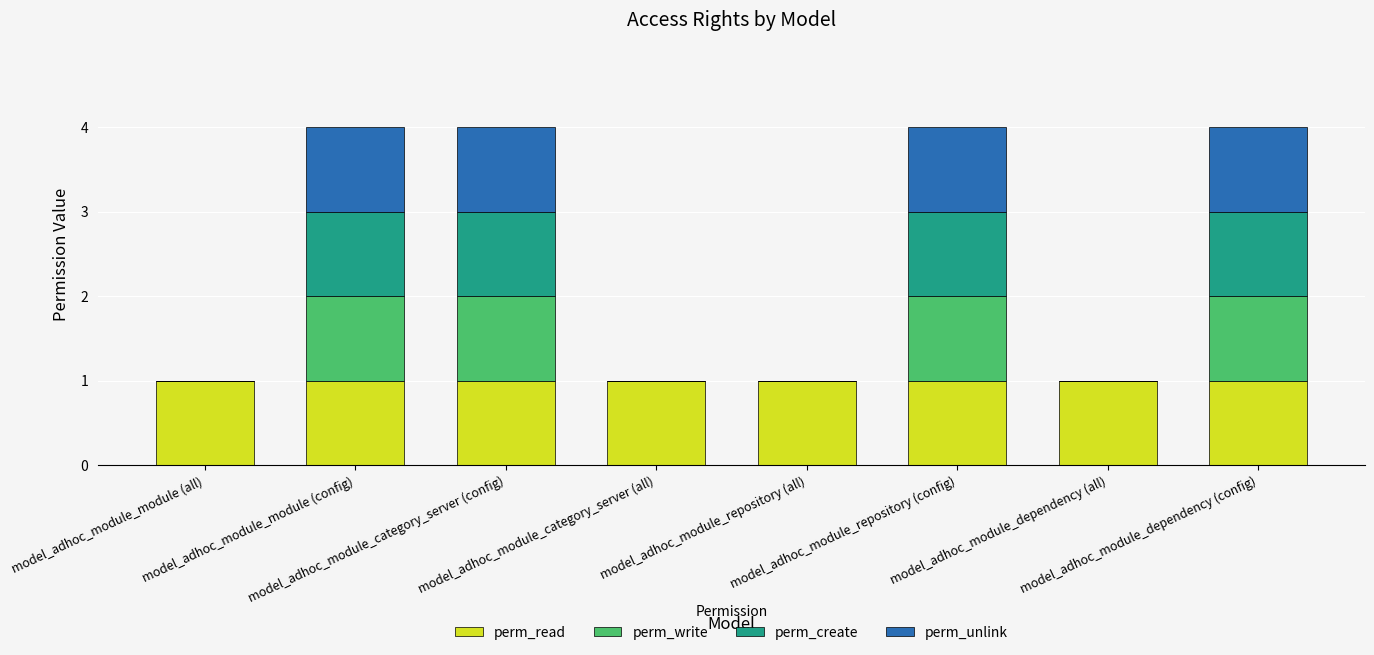

What position from the left is model_adhoc_module_module (config)?

2